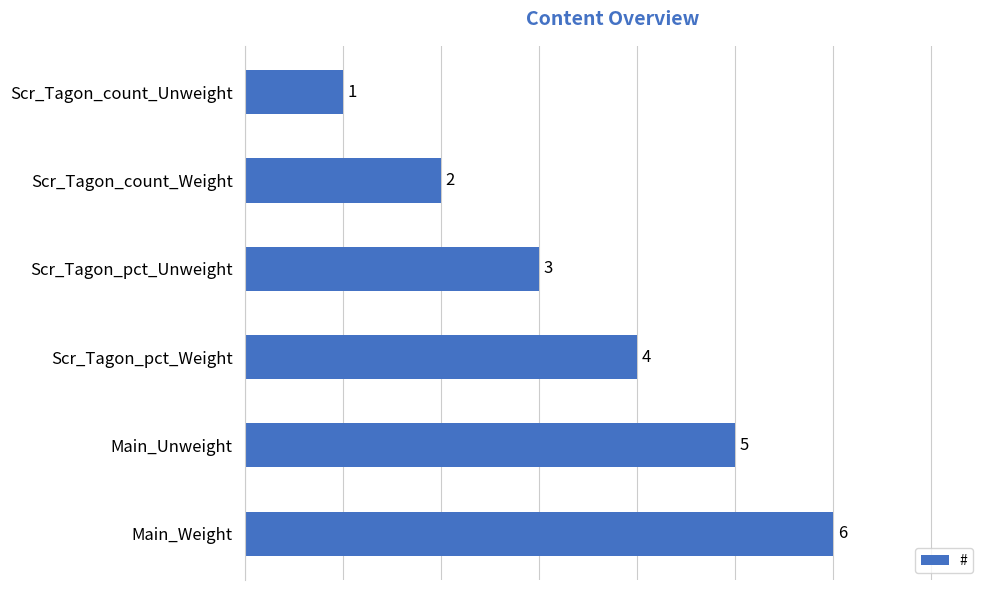

The chart shows a value of 5 at Main_Unweight. True or false?

True